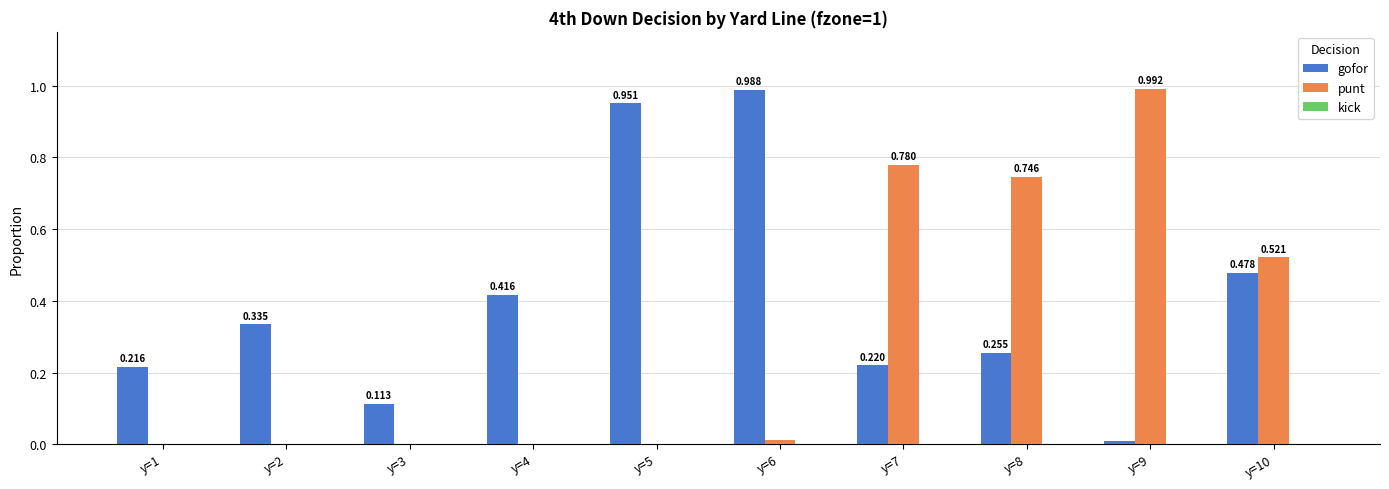

Which series changed the most between y=2 and y=8?

punt